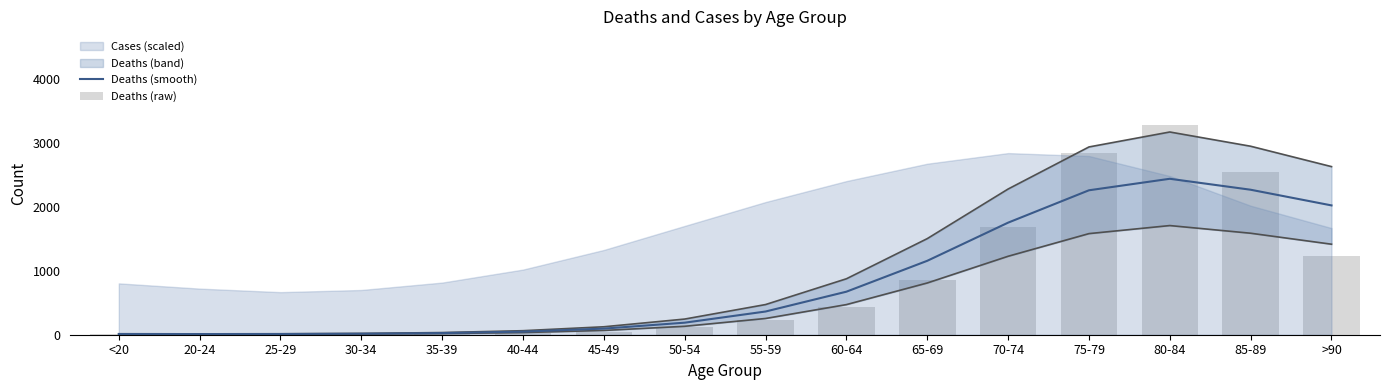

Does the chart contain stacked bars?

No